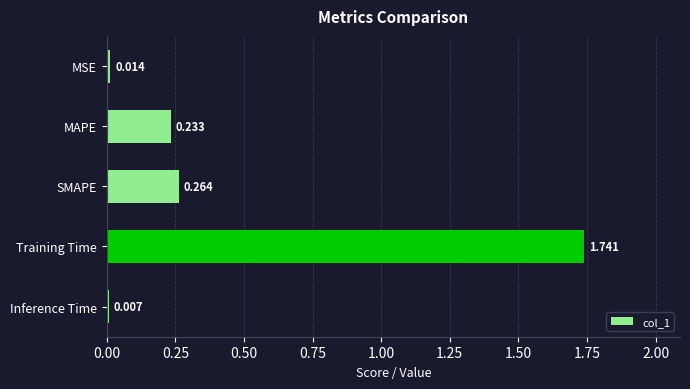

Rank the categories by value from lowest to highest.

Inference Time, MSE, MAPE, SMAPE, Training Time